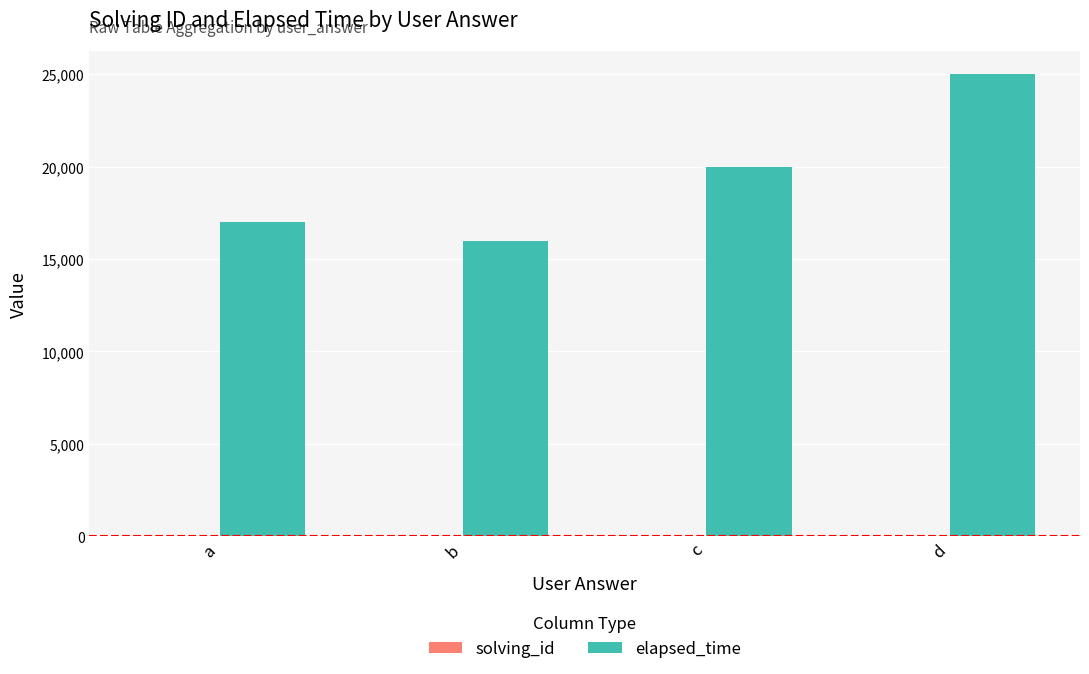

The value of elapsed_time at b is 5784. True or false?

False